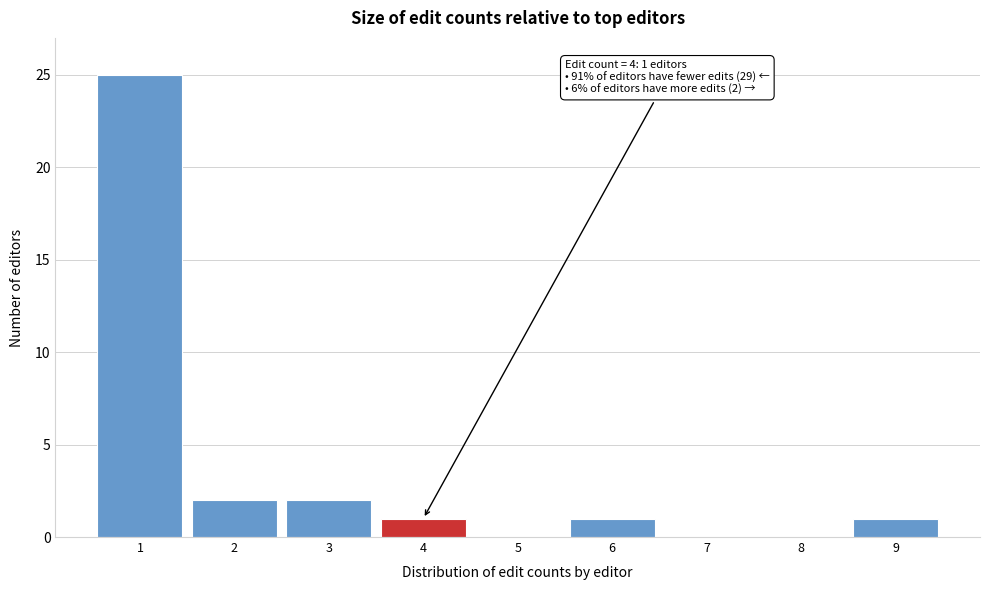

Over which range of the x-axis is the bar tallest?

0.5 to 1.5